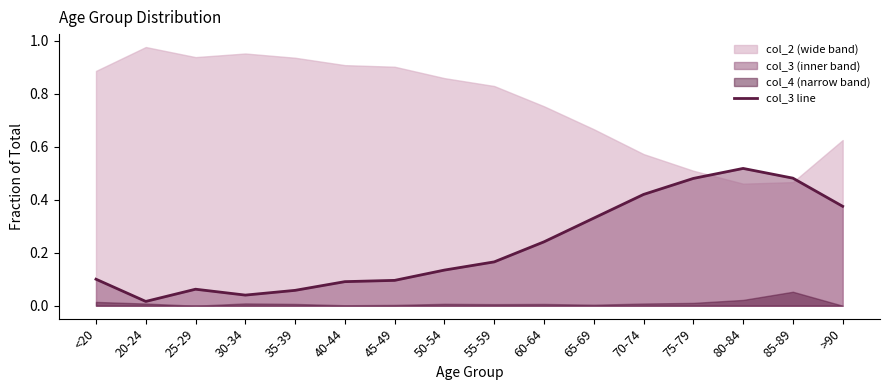

What is the label of the 8th point from the right?

55-59